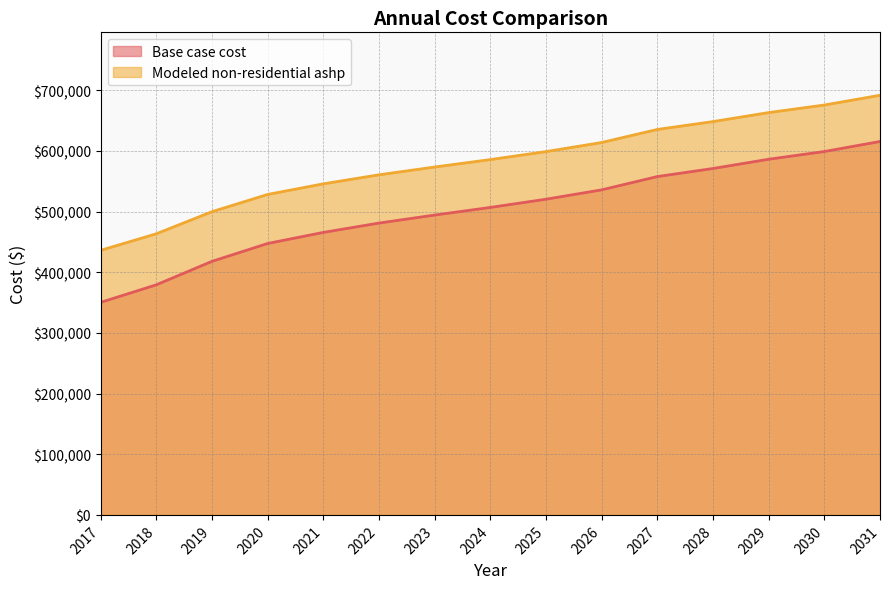

Which series has the widest spread of values?

Base case cost